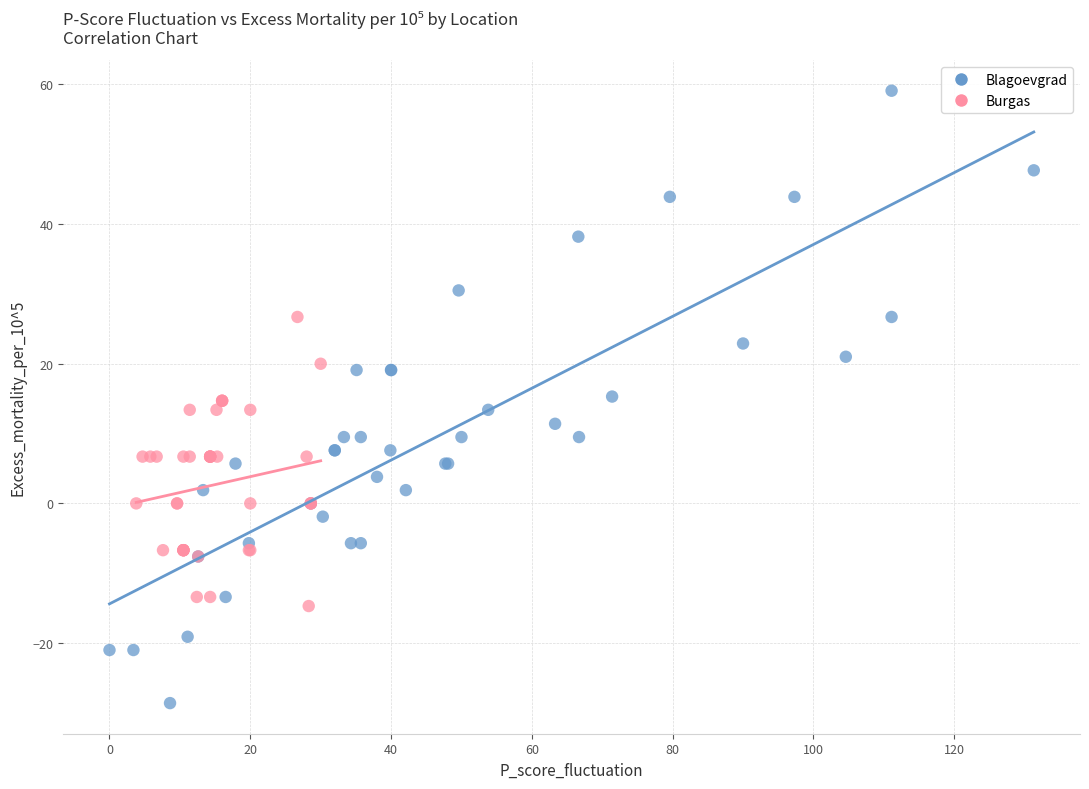

Which series reaches the maximum Y coordinate?

Blagoevgrad